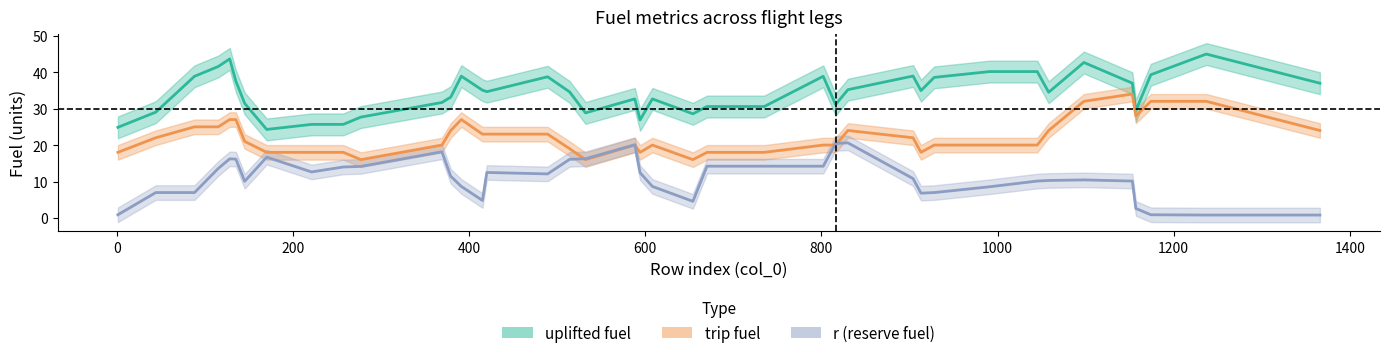

True or false: r (reserve fuel) and trip fuel cross at least once.

True